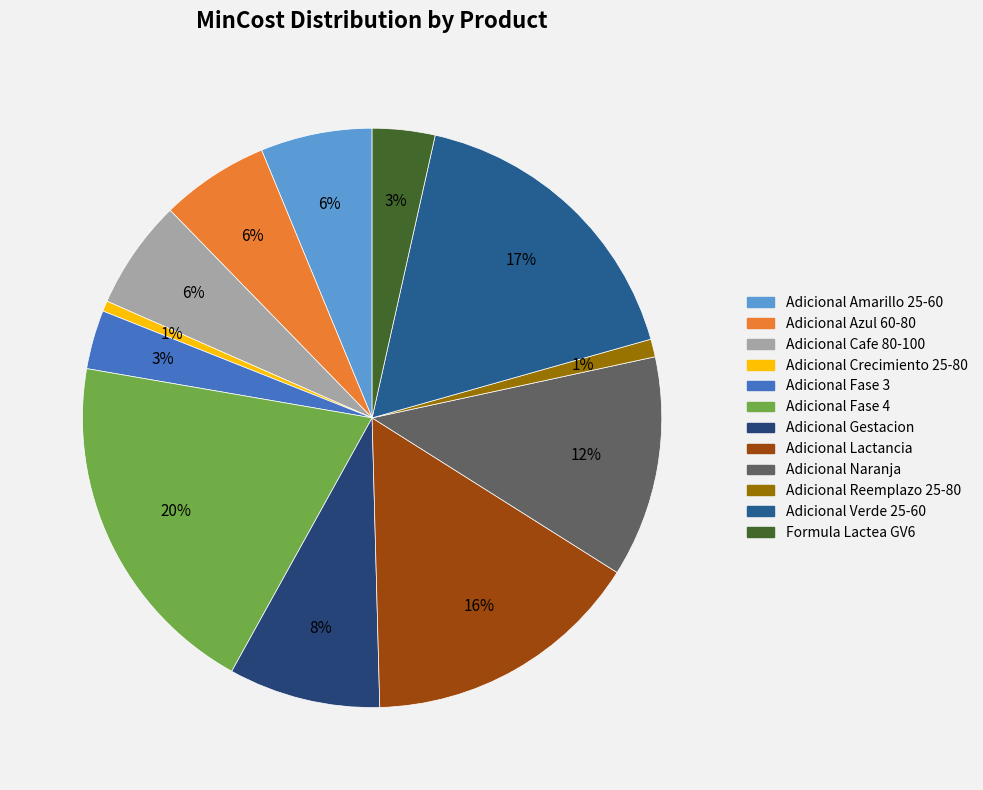

What percentage is the Formula Lactea GV6 slice, to the nearest percent?

3%